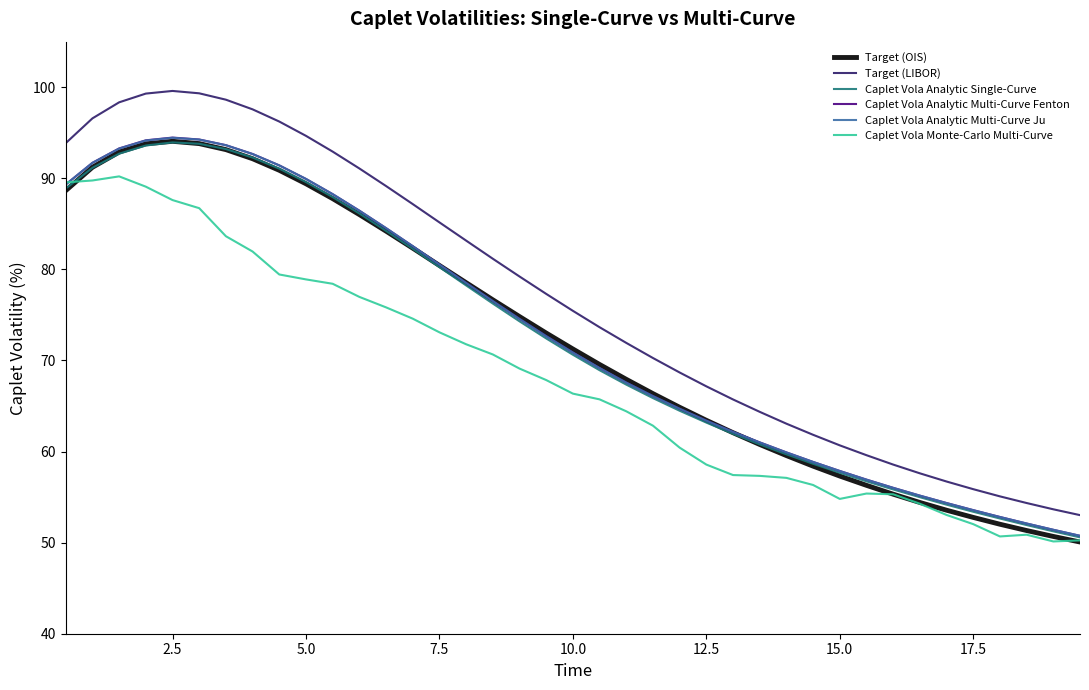

Which series has the widest spread of values?

Target (LIBOR)